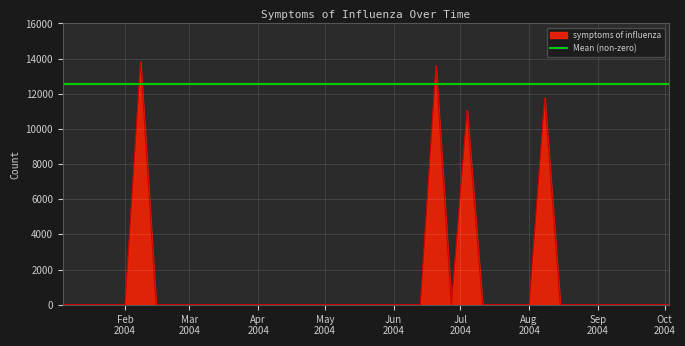

What is the greatest value displayed?

13837.2